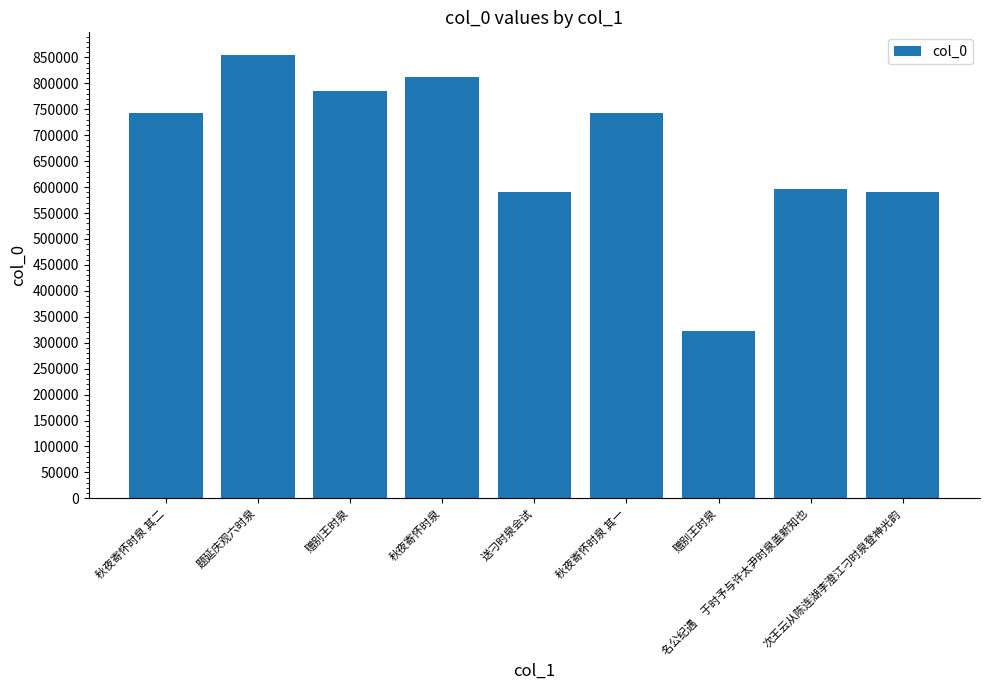

The chart shows a value of 785288 at 赠别王时泉. True or false?

True